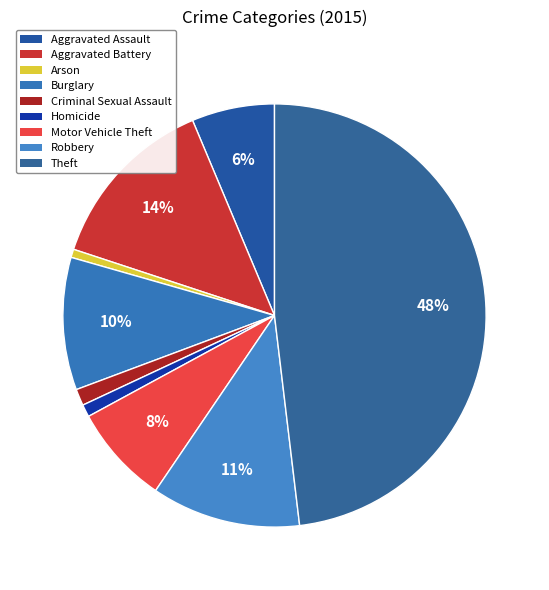

How much of the chart is everything except Robbery?

88.6%